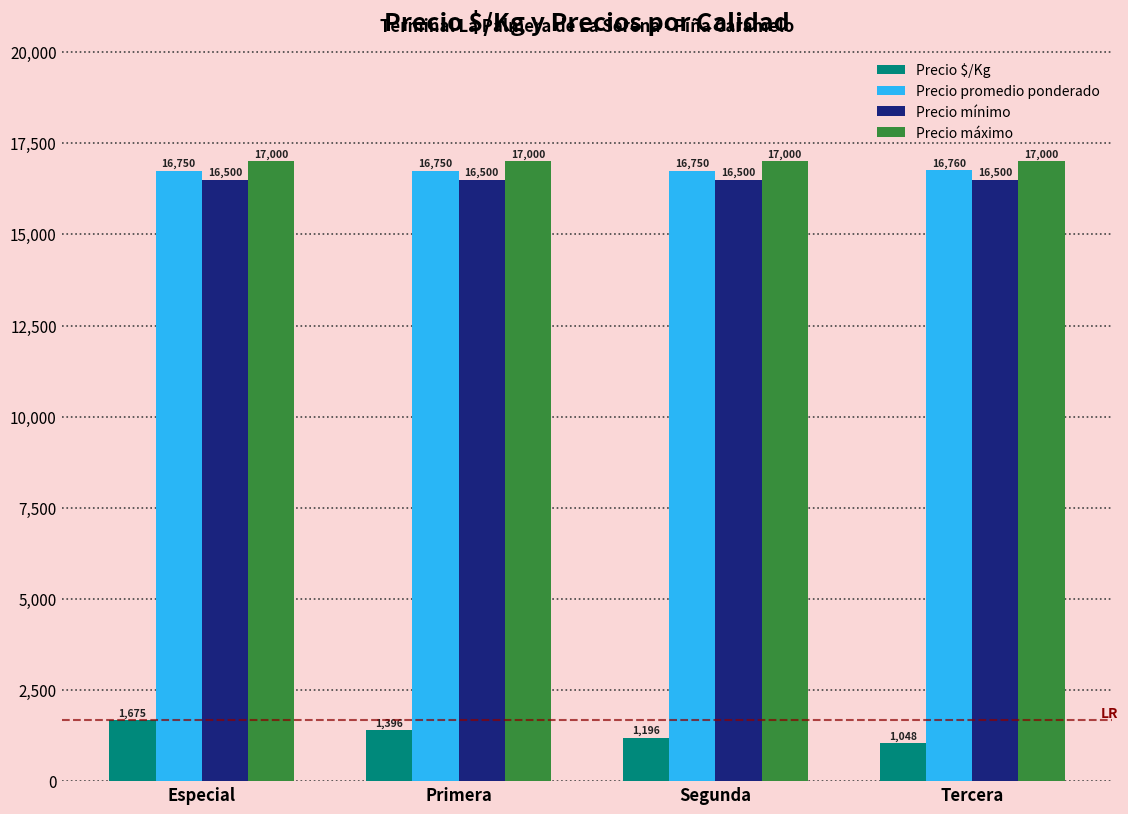

Which series has the largest total across all categories?

Precio máximo